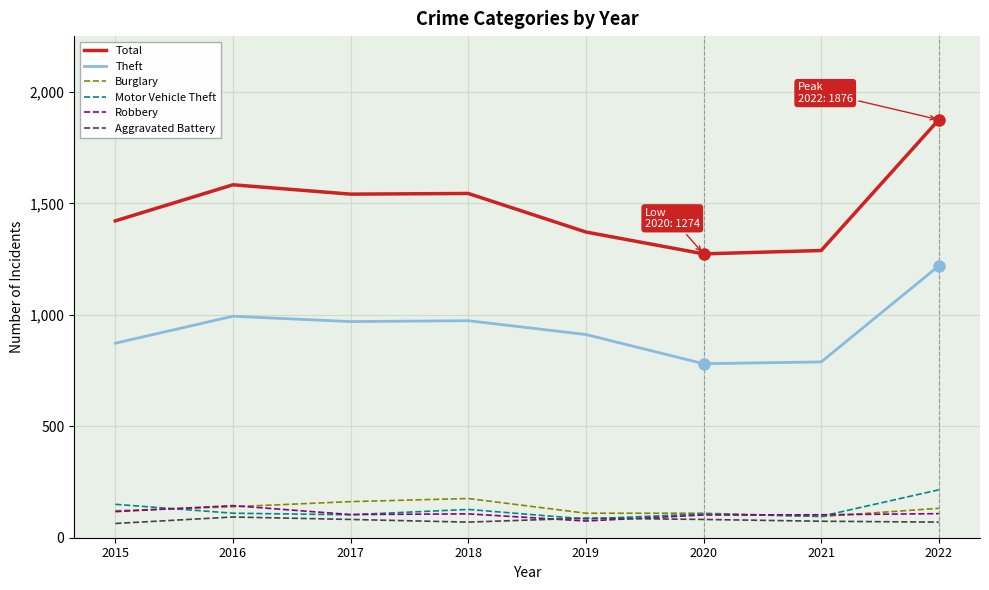

What is the maximum value for Robbery?

144